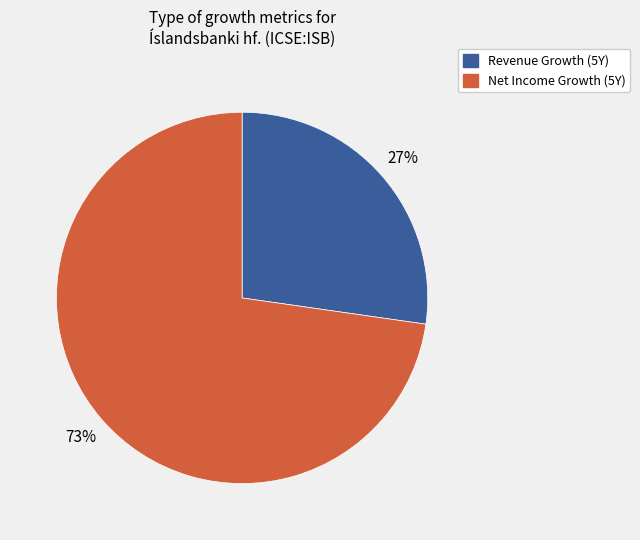

Does any single category account for the majority?

Yes